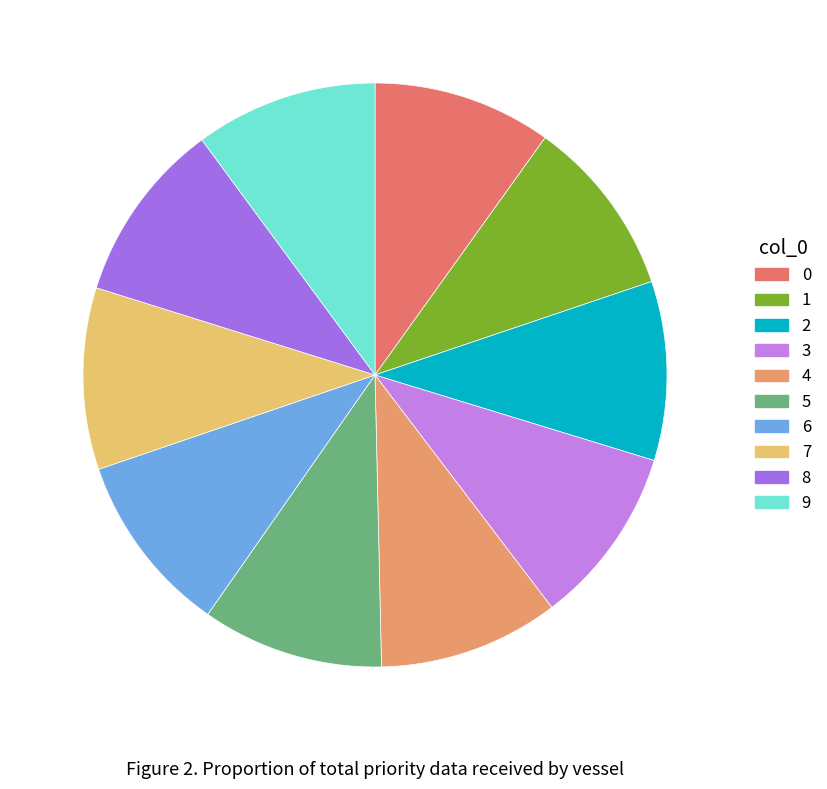

The 5 slice represents 10% of the pie. True or false?

True